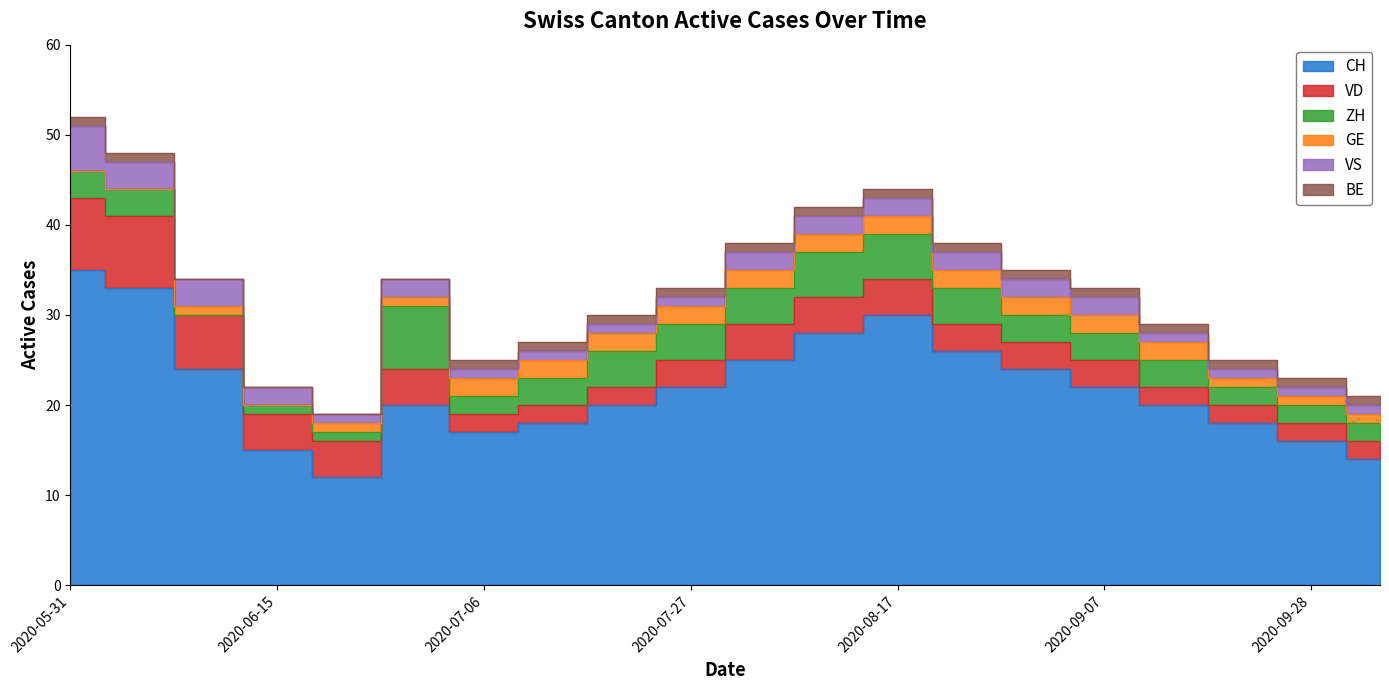

True or false: BE and ZH intersect in this chart.

False